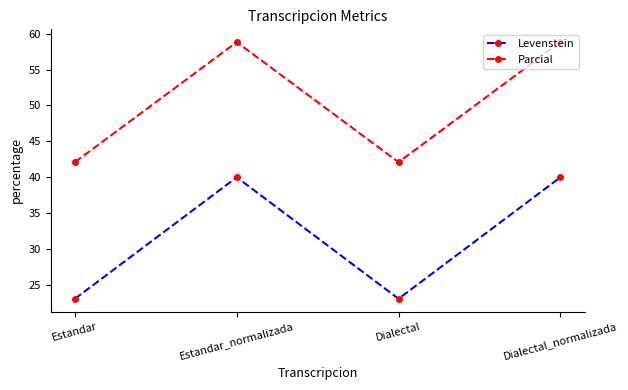

How many data points does each series have?

4